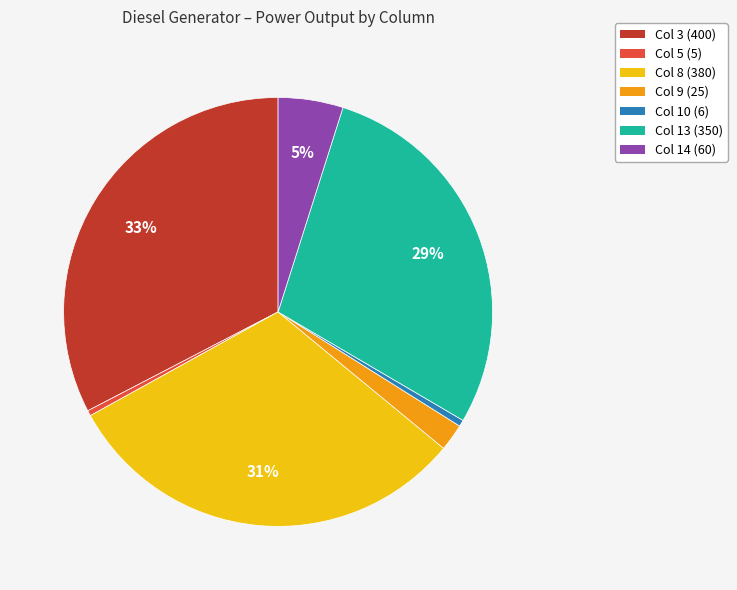

True or false: Col 5 (5) accounts for 9% of the total.

False